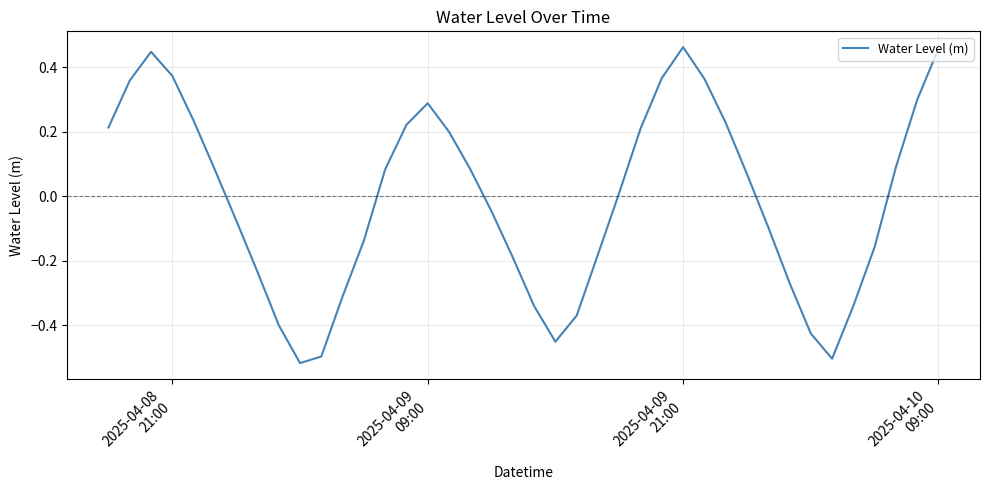

What is the difference between the maximum and minimum values?

1.0